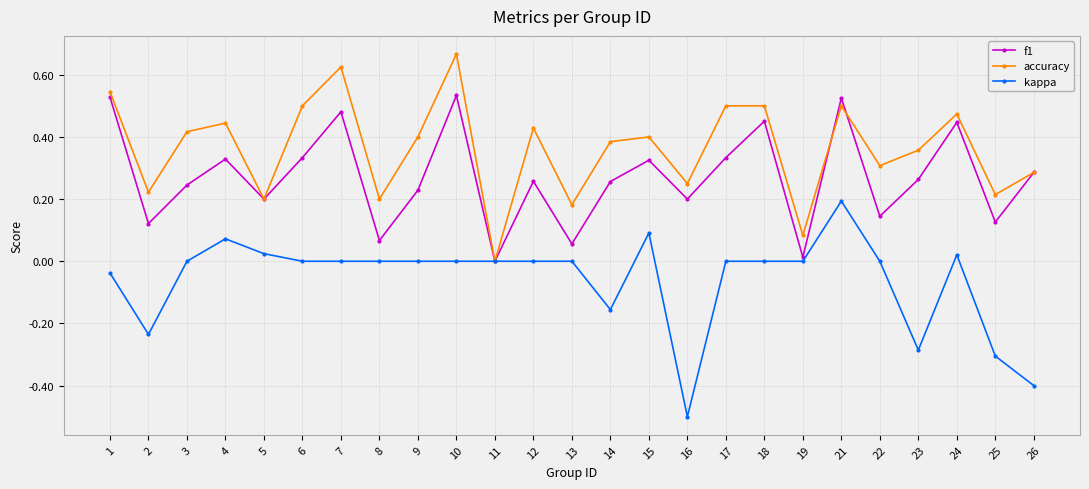

What is the minimum value for kappa?

-0.5